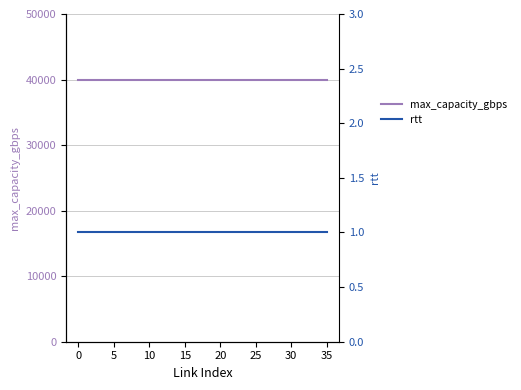

True or false: rtt has more than 0 interior local peaks.

False